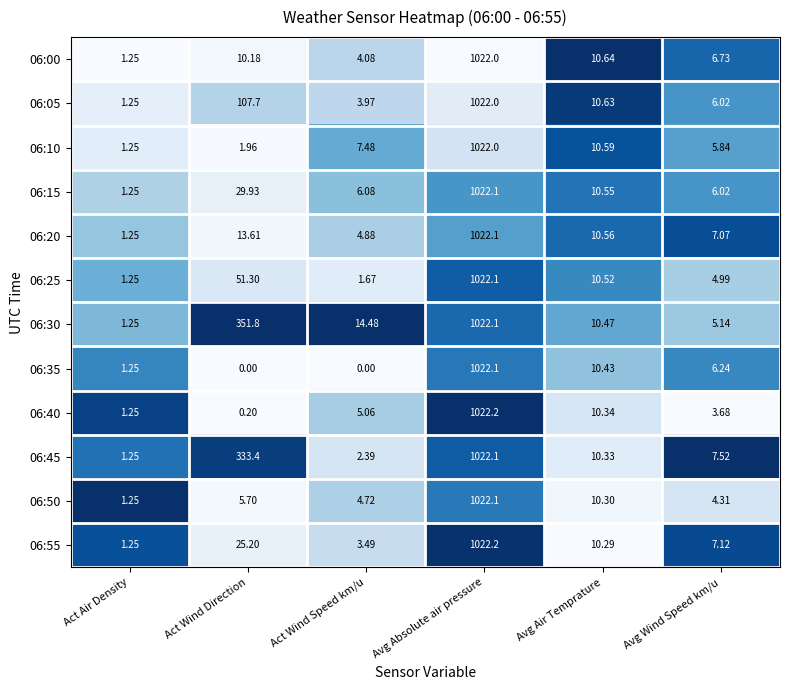

Rank the categories by 06:55 value from lowest to highest.

Act Air Density, Act Wind Speed km/u, Avg Wind Speed km/u, Avg Air Temprature, Act Wind Direction, Avg Absolute air pressure